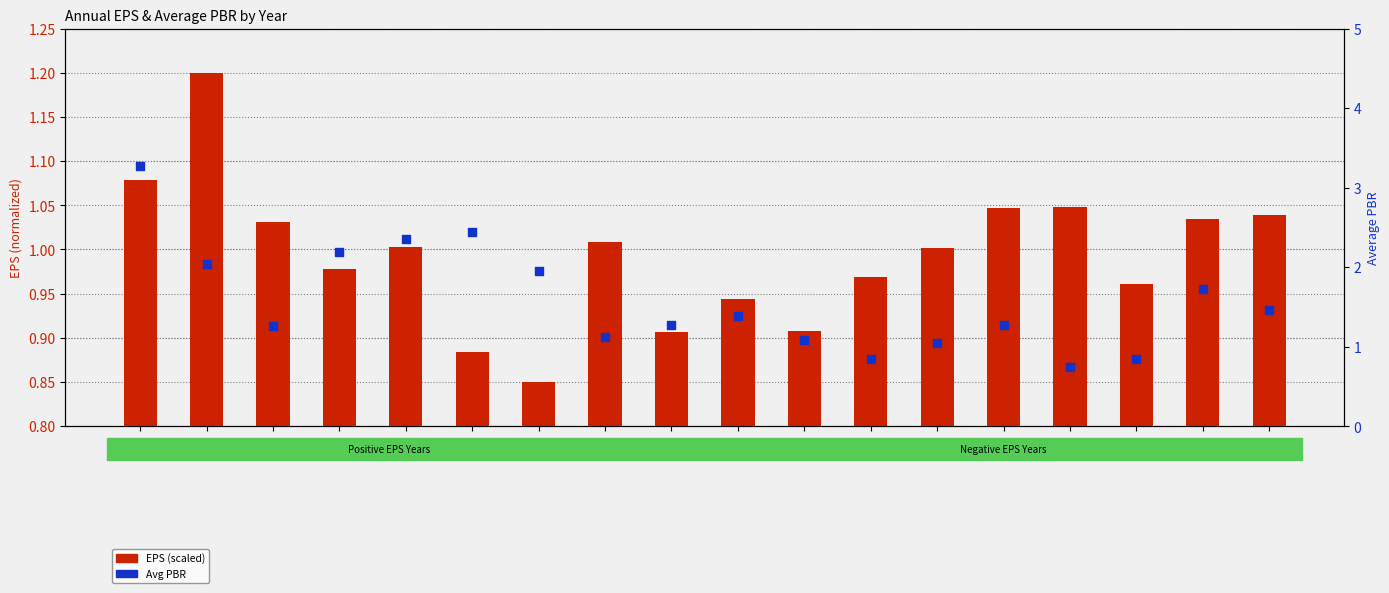

Is the value of Avg PBR at 2023 greater than the value of EPS (scaled) at 2008?

Yes